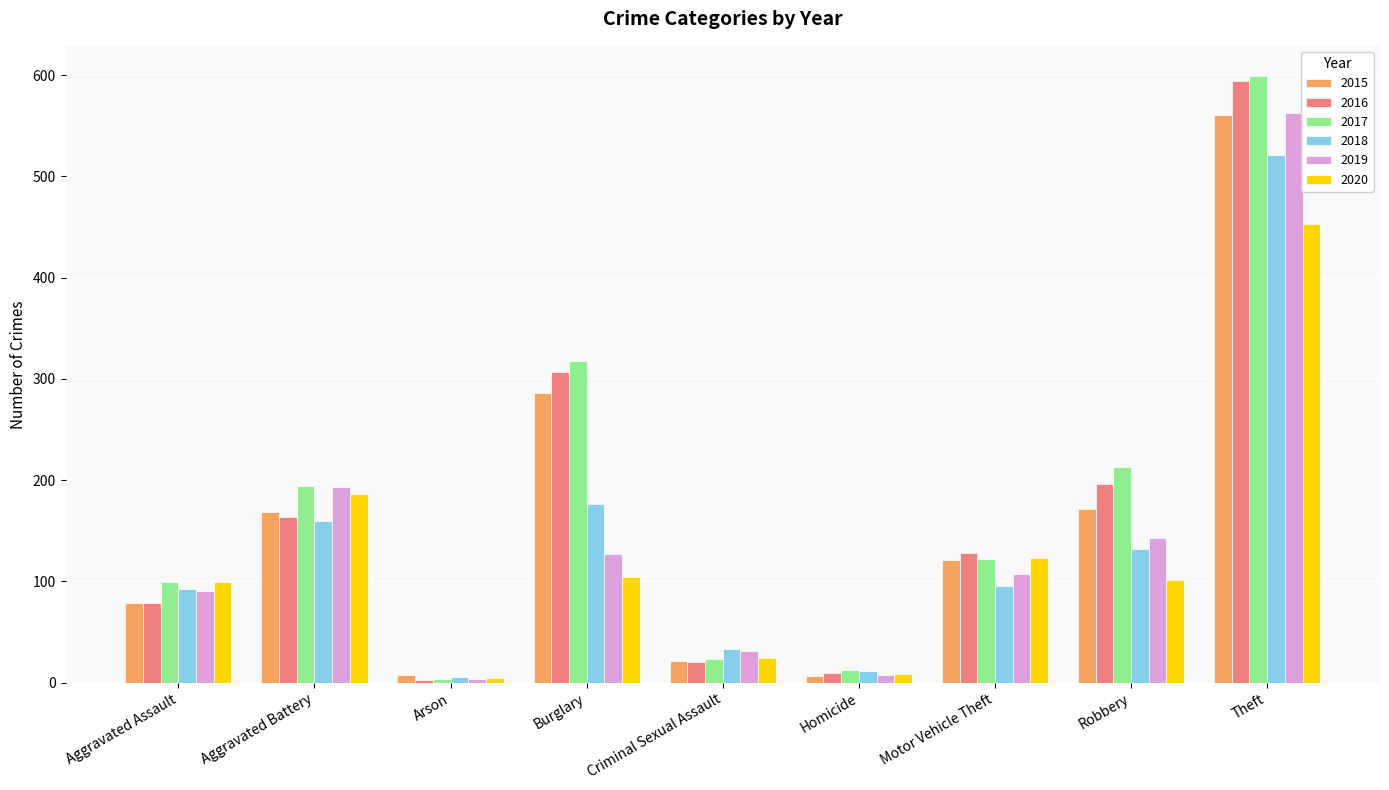

Between Aggravated Assault and Theft, which series saw the biggest shift?

2016